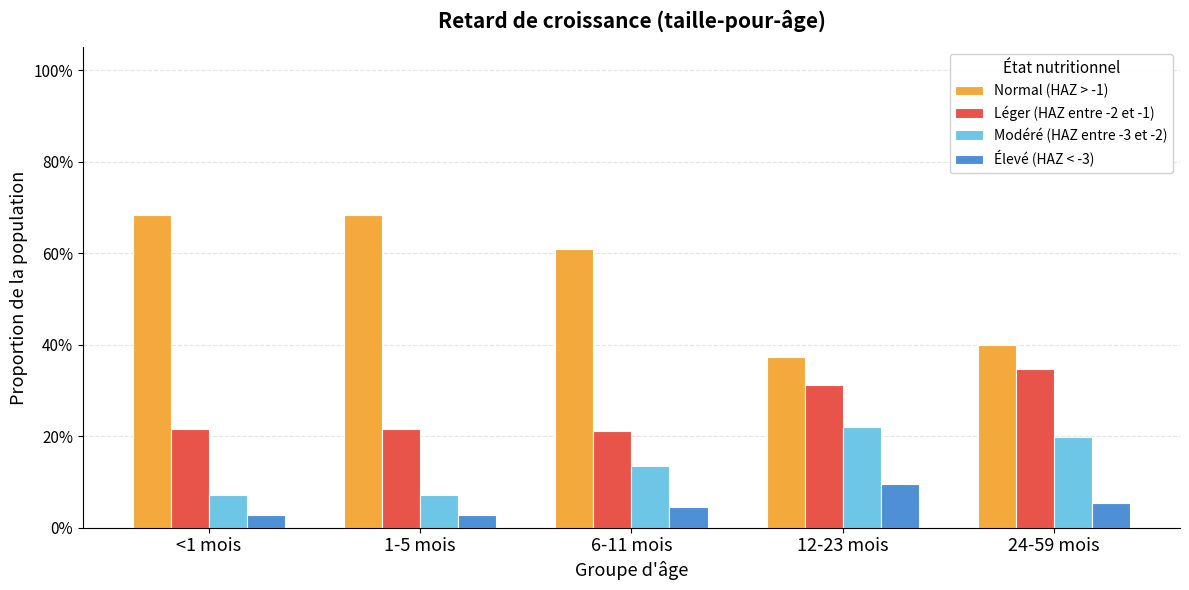

Which category has the highest value in the Léger (HAZ entre -2 et -1) series?

24-59 mois